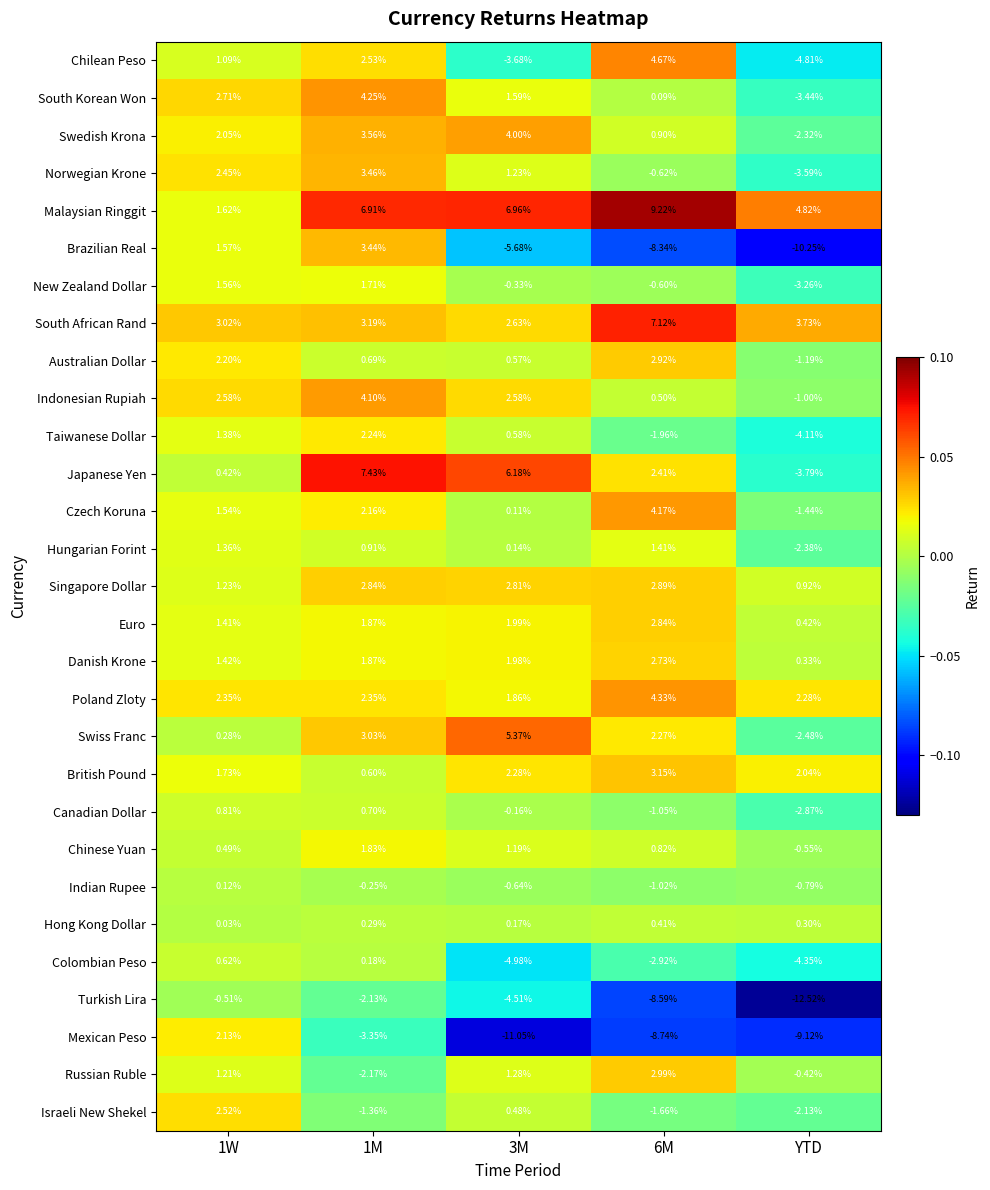

Which series has the largest total across all categories?

Malaysian Ringgit